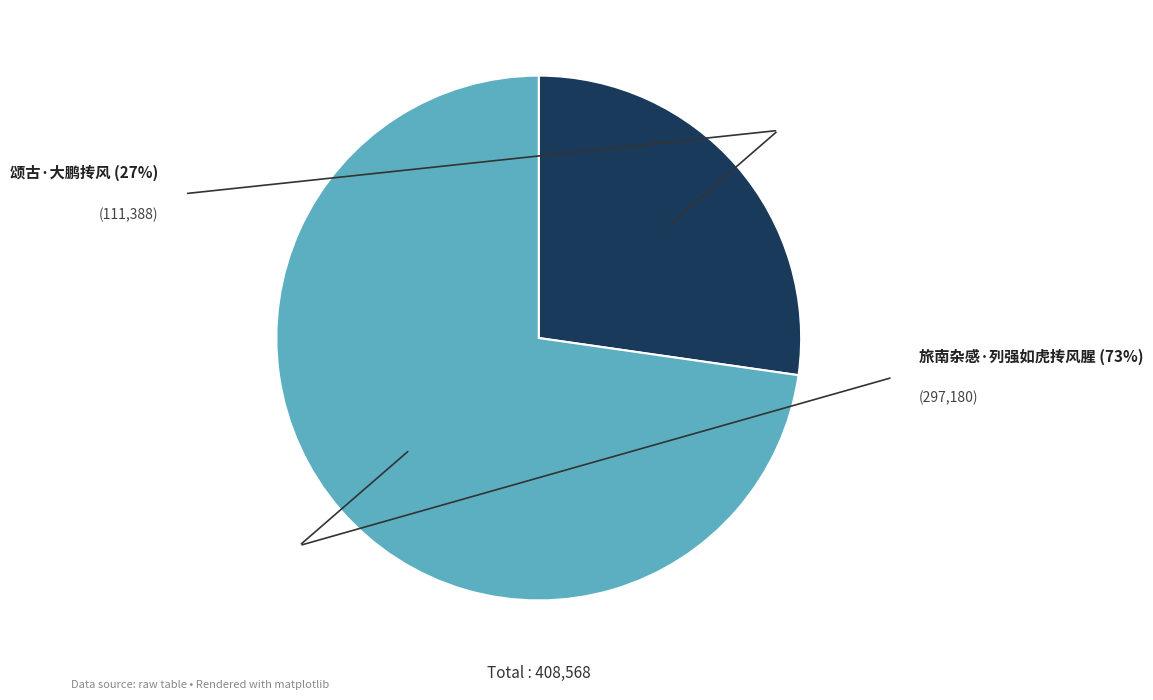

Does 颂古·大鹏抟风 represent more than half of the total?

No